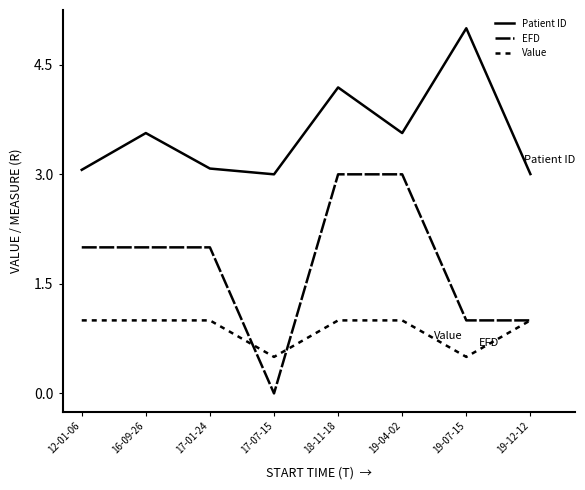

At which category is the sum across all series the highest?

18-11-18